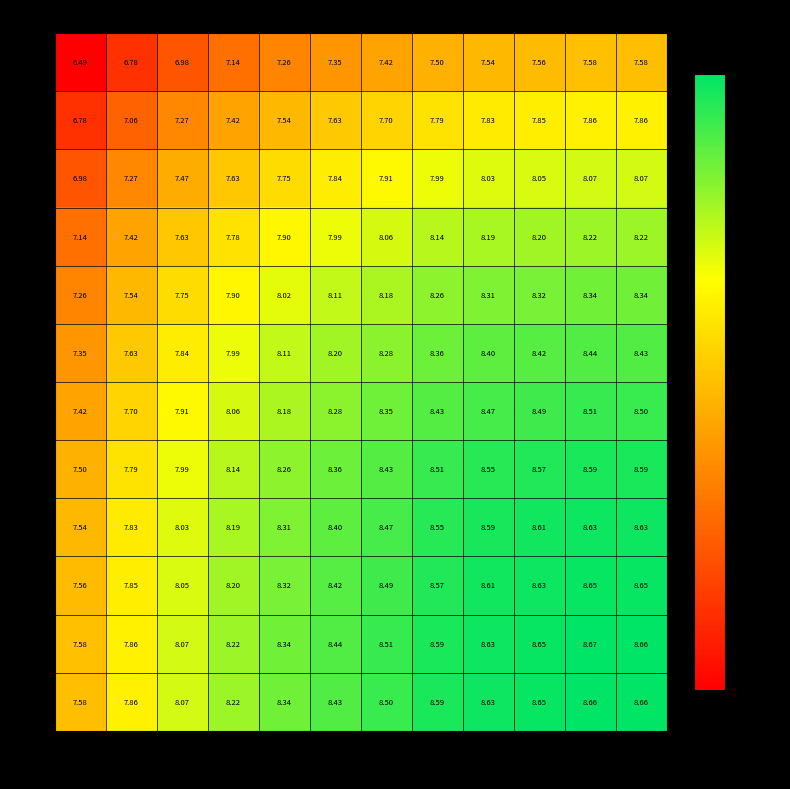

How many distinct data groups are displayed?

12